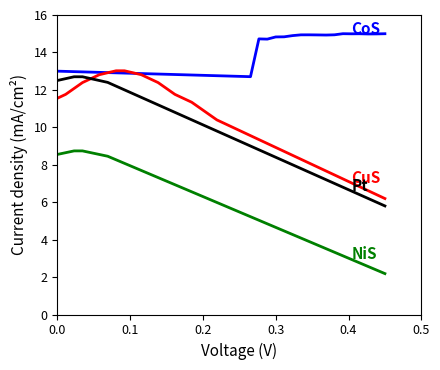

What is the smallest value displayed?

2.2